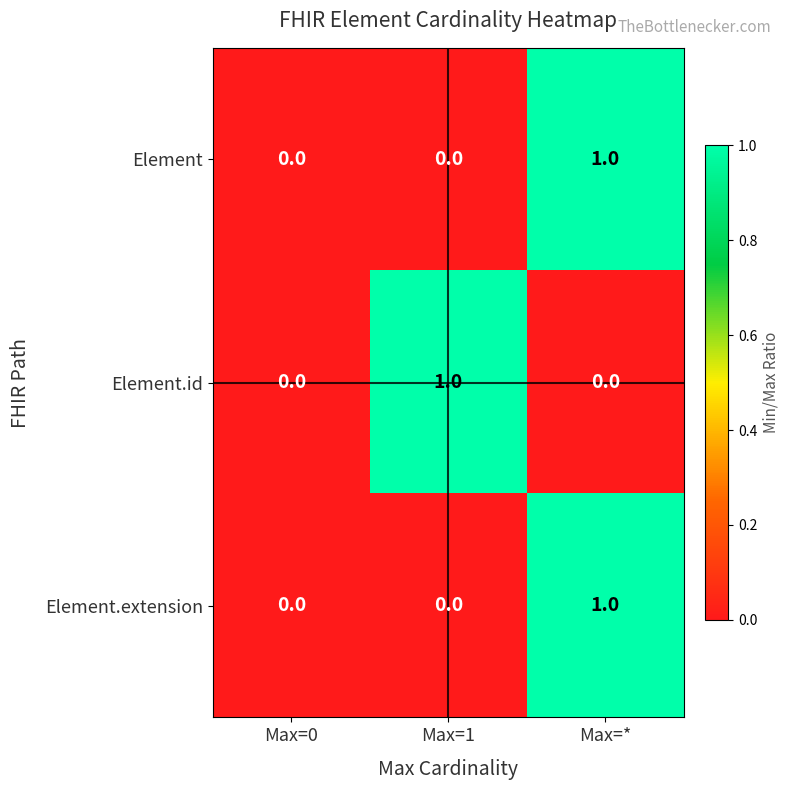

How many Element values are between 0 and 1?

3